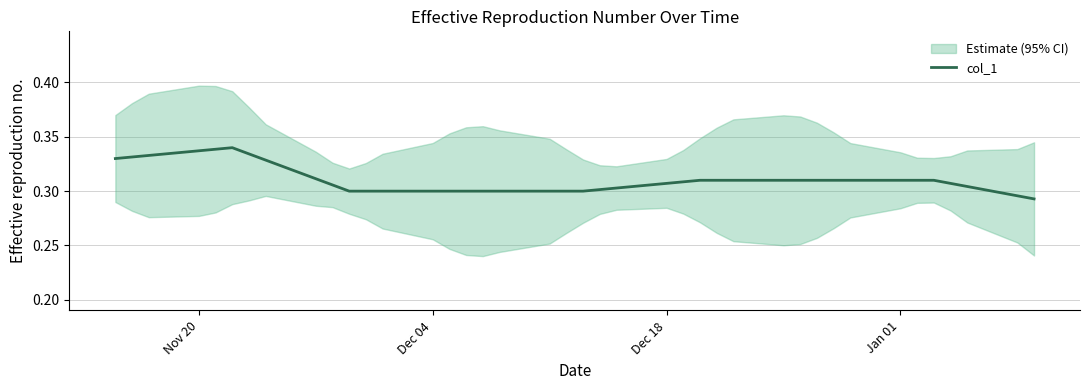

True or false: col_1 has a value of 0.1 at Dec 18.

False